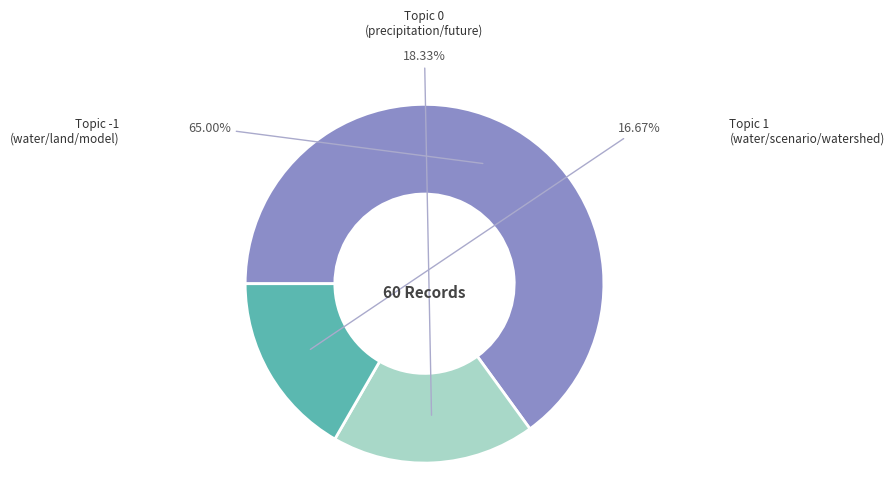

Which slice is the largest?

-1_water_land_model_change